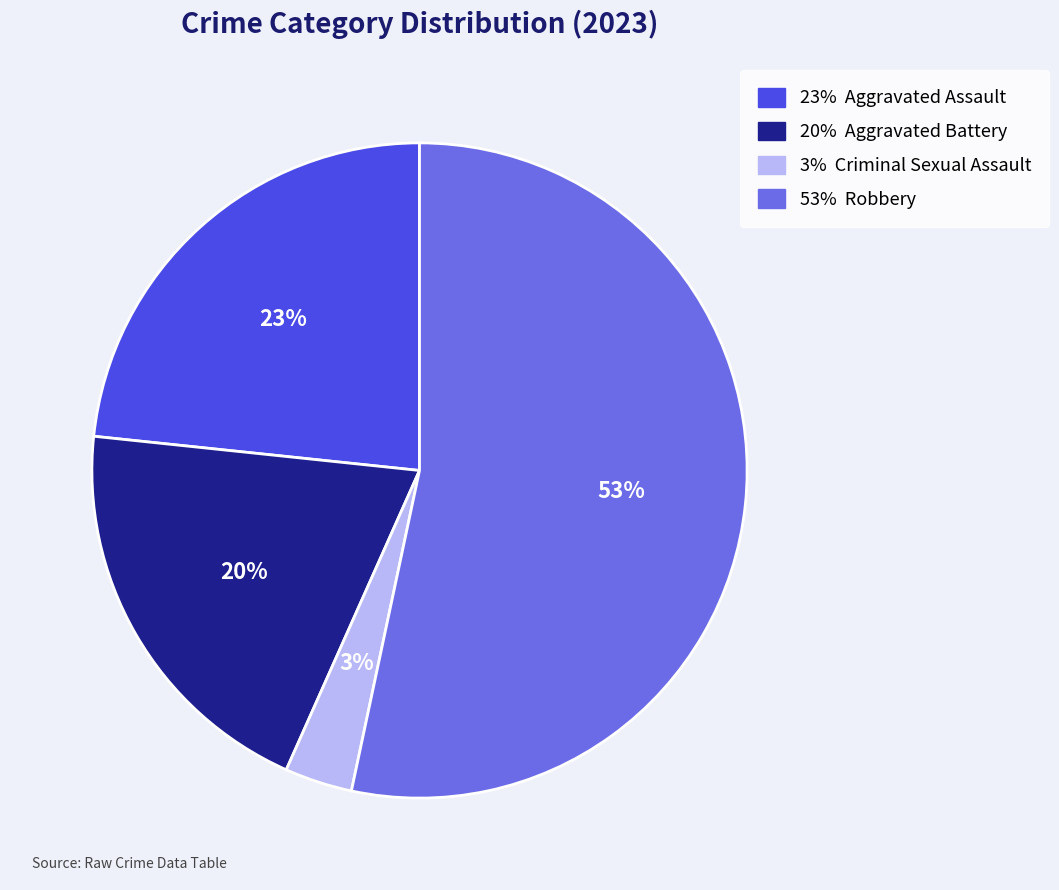

Is there a majority slice in this chart?

Yes